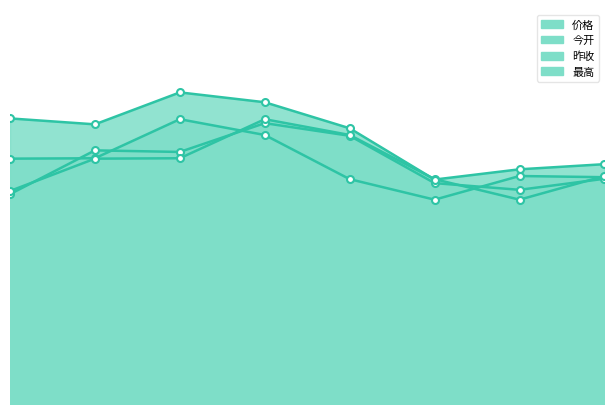

After their last crossing, which series has the higher values: 昨收 or 最高?

最高